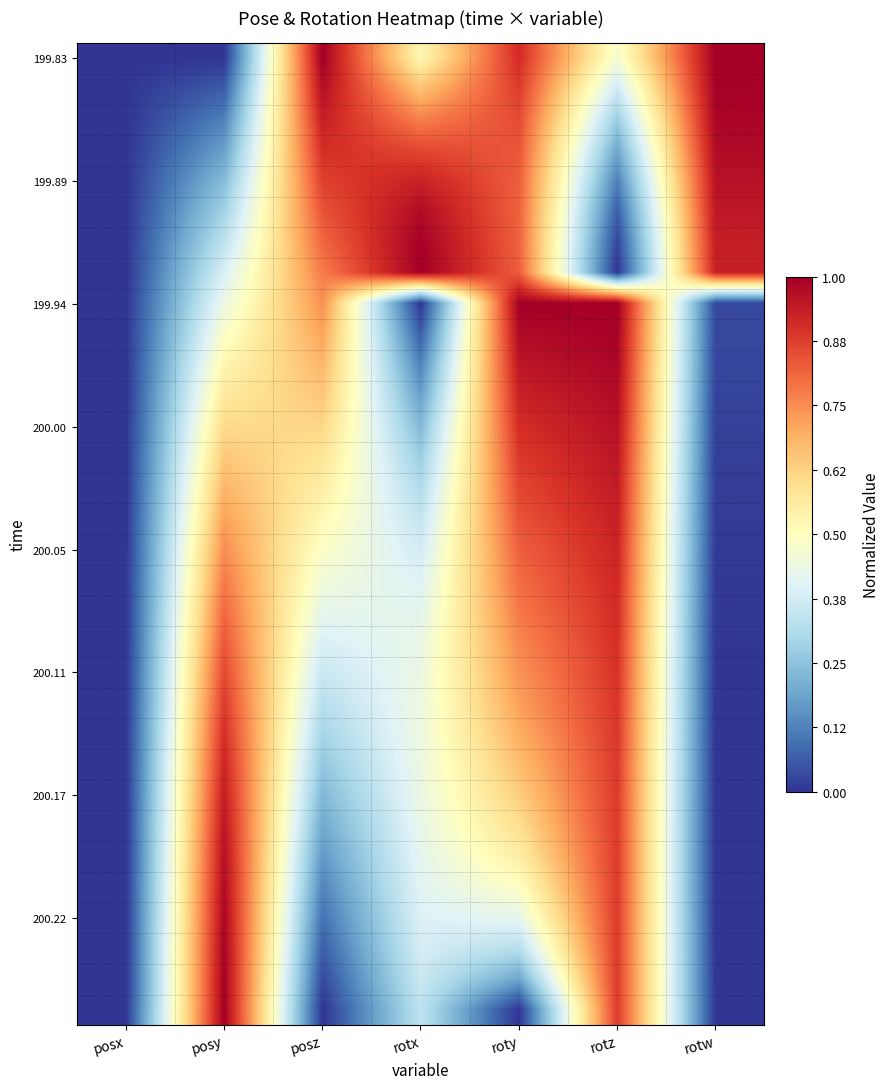

At how many categories does at least one series exceed 0?

6